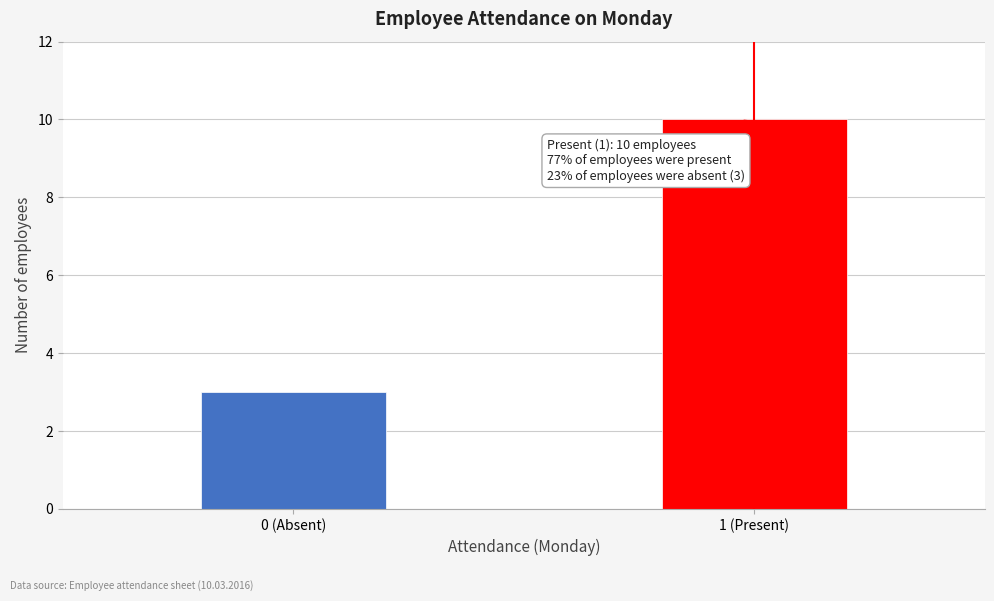

Reading left to right, extract all data points from this chart.

3	10